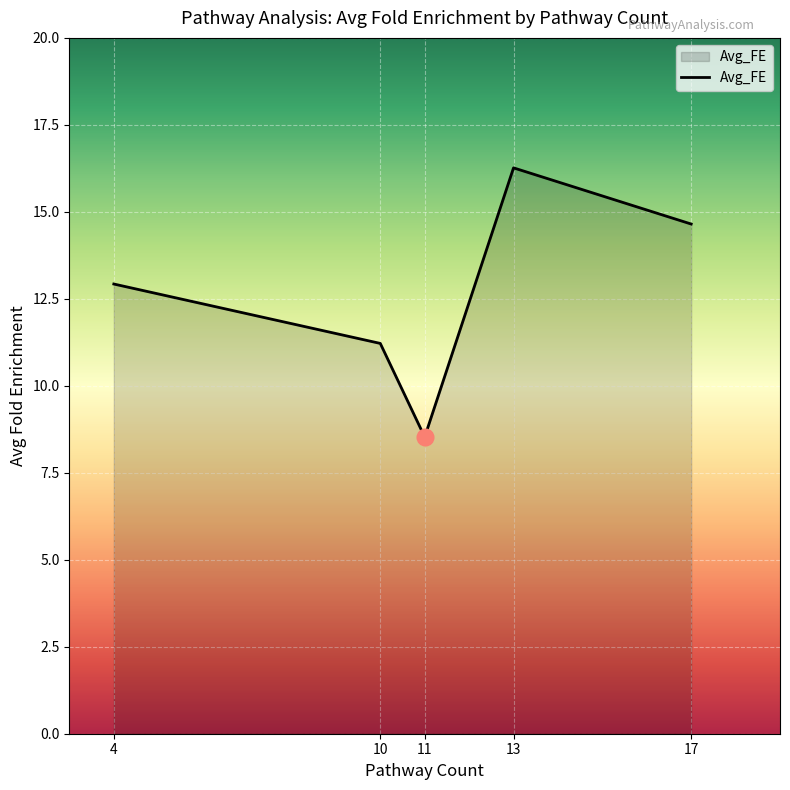

What is the difference between the maximum and minimum values?

7.7